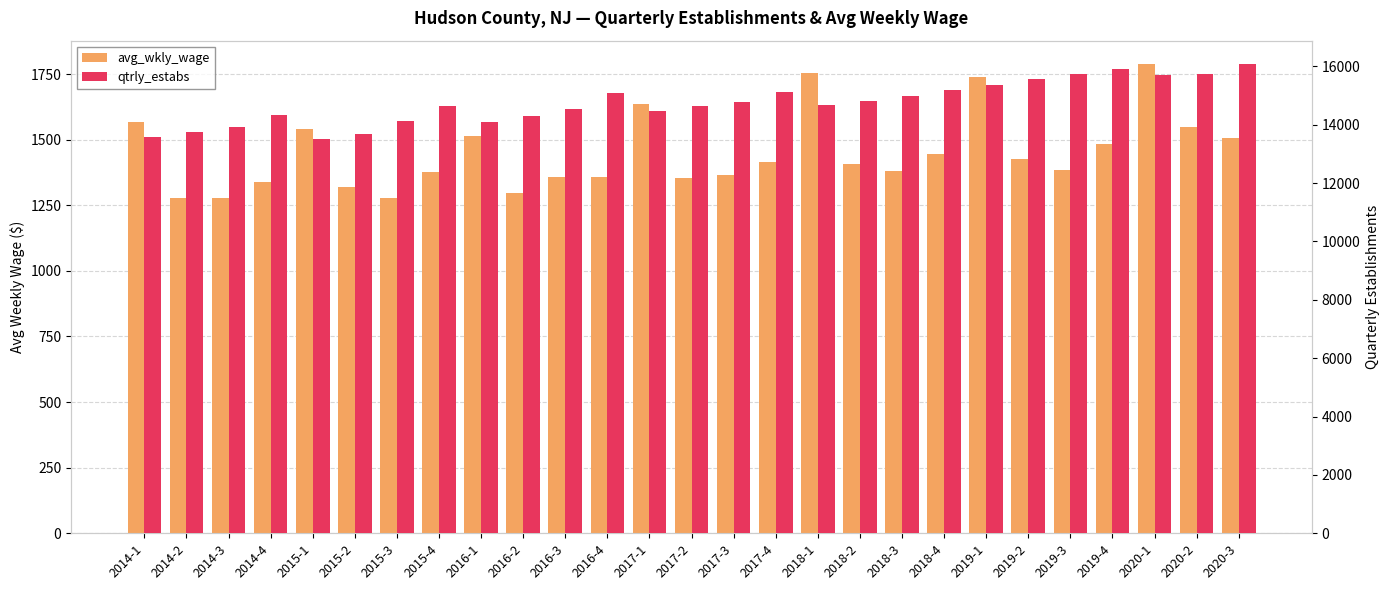

What is the value of the qtrly_estabs bar at the 12th from the left?

15079